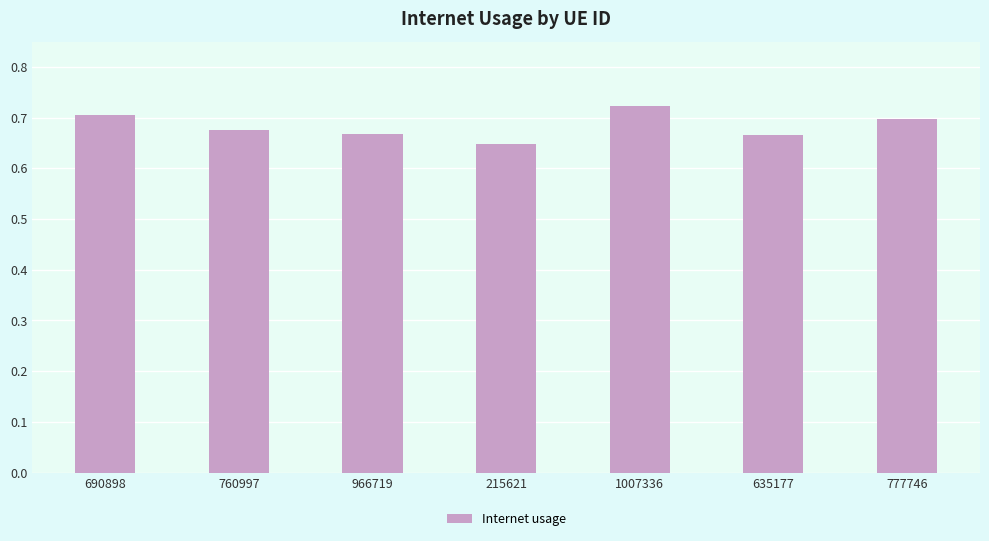

Count the values in the range 0 to 1.

7